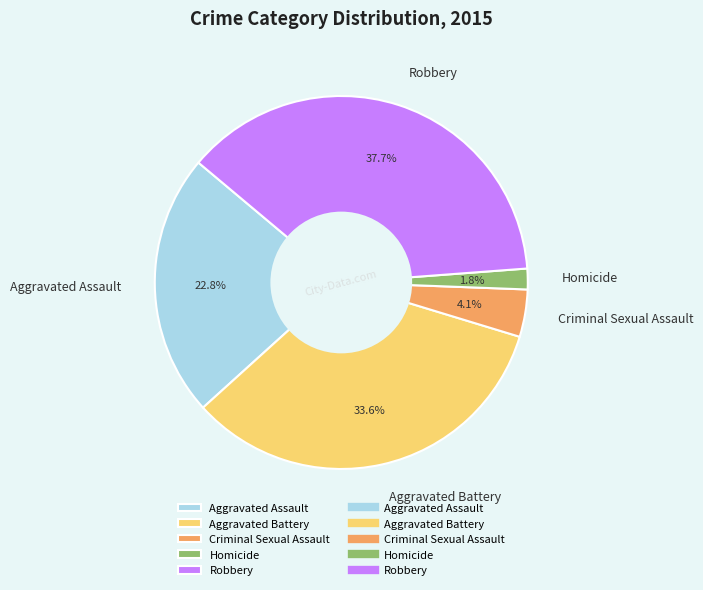

What is the largest slice in the pie chart?

Robbery